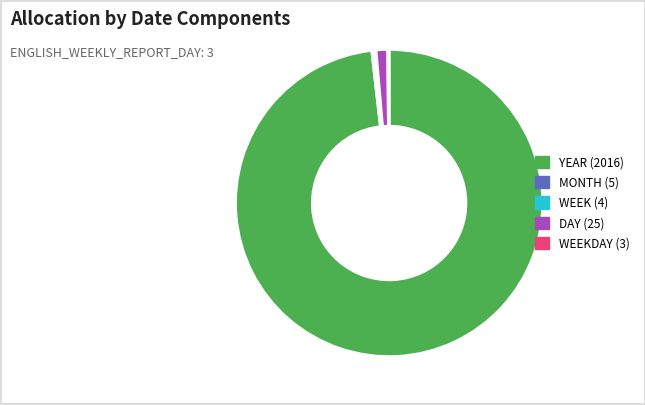

Does any single category account for the majority?

Yes